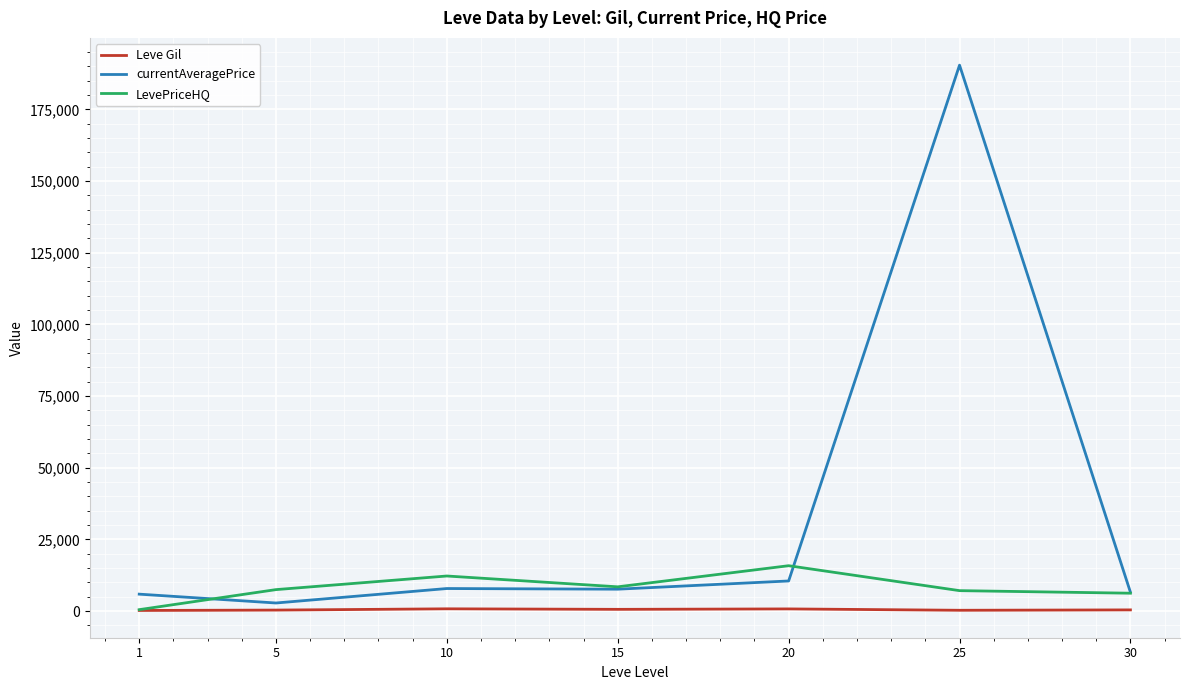

Rank the series by their maximum value, from highest to lowest.

currentAveragePrice, LevePriceHQ, Leve Gil